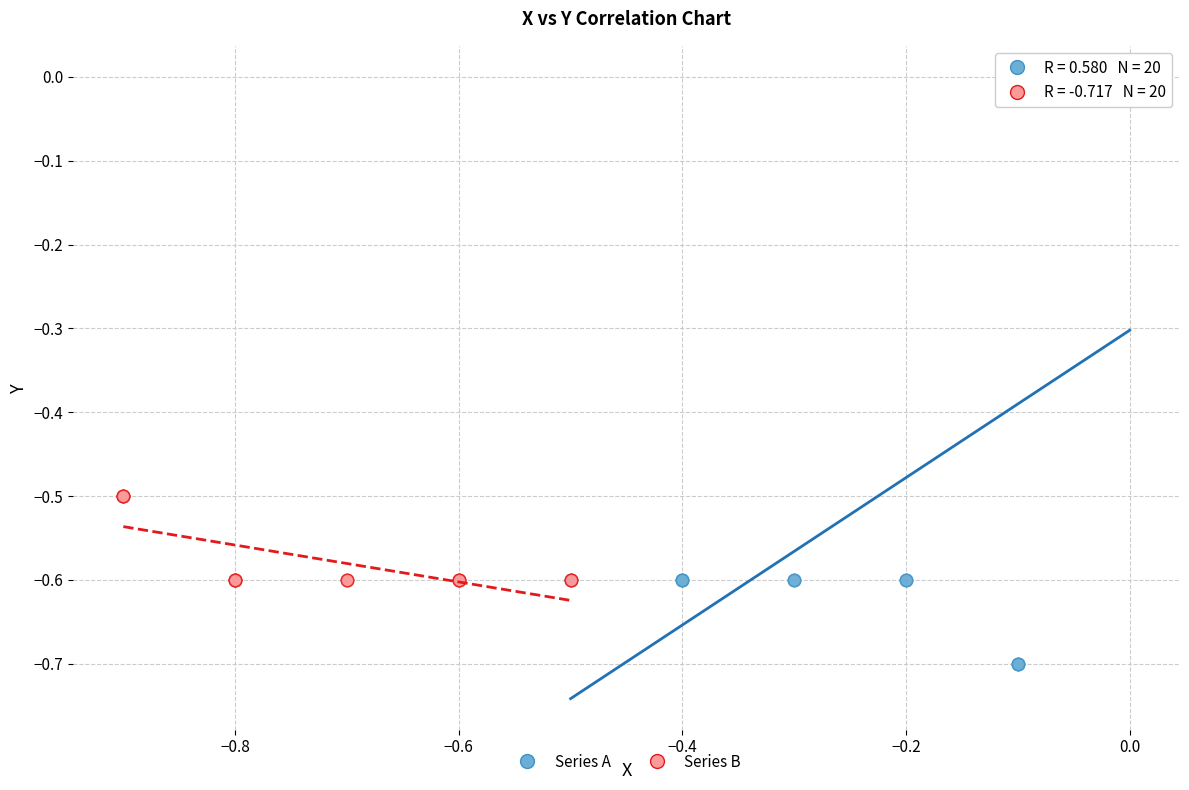

Which series contains the highest Y value?

Series A